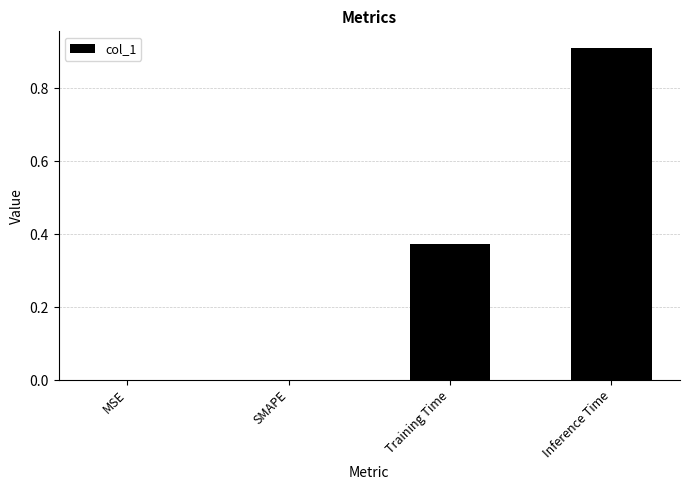

What is the sum of all values?

1.3